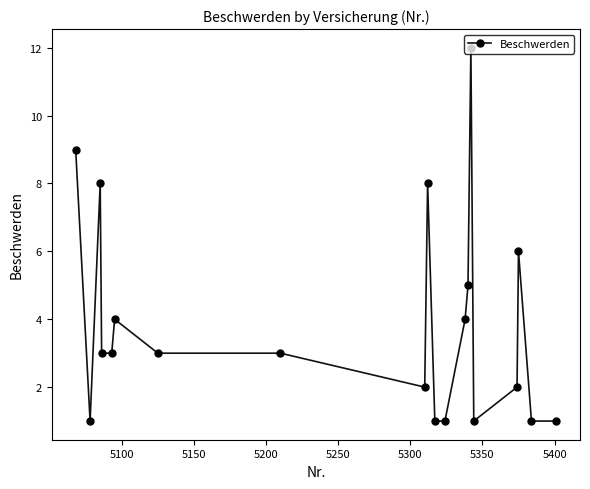

Does the chart display data point markers on the line(s)?

Yes